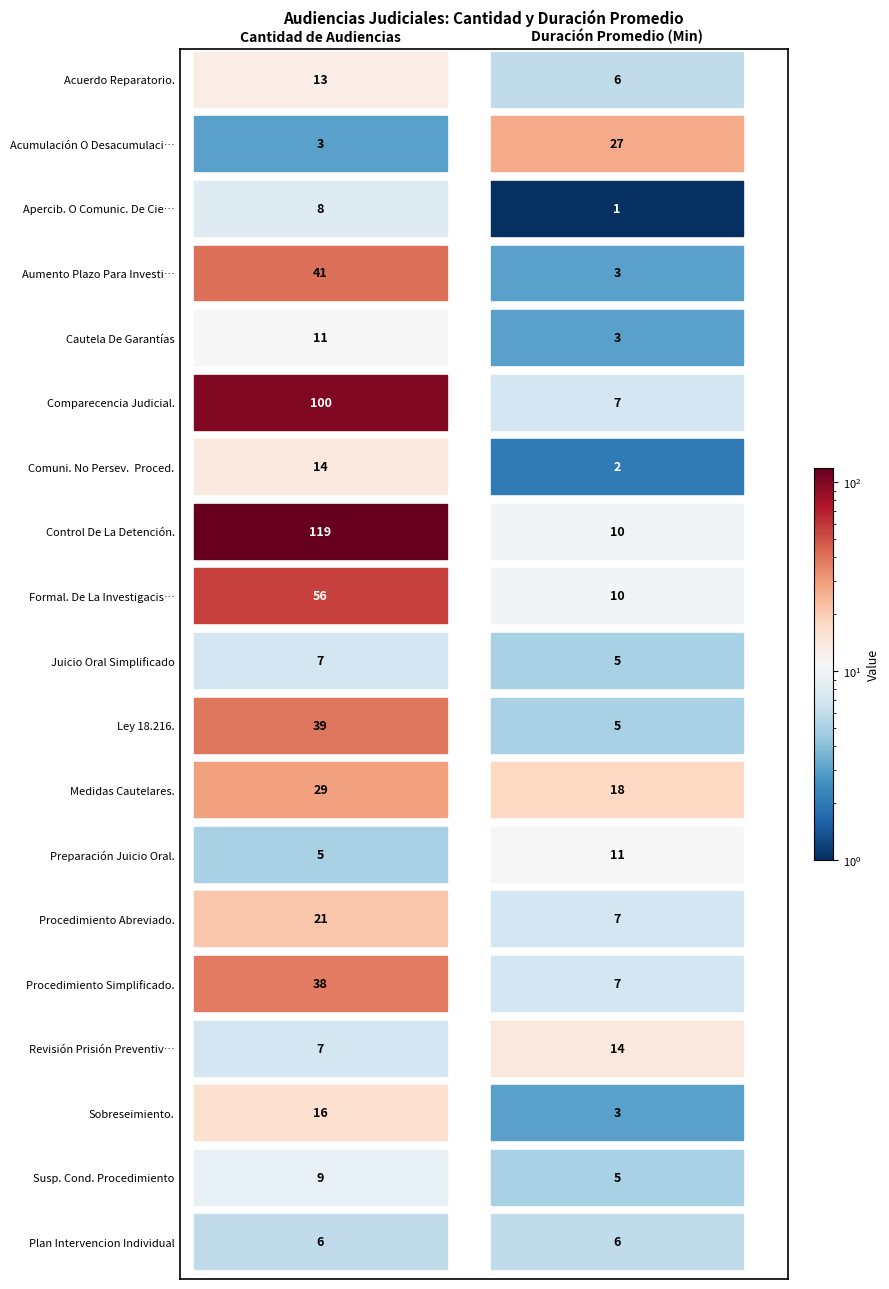

At 0, list the series in order from smallest to largest.

Audiencia De Acumulación O Desacumulaci…, Audiencia De Preparación Juicio Oral., Audiencia Plan Intervencion Individual, Audiencia De Juicio Oral Simplificado, Audiencia De Revisión Prisión Preventiv…, Audiencia De Apercib. O Comunic. De Cie…, Audiencia De Susp. Cond. Procedimiento, Audiencia De Cautela De Garantías, Audiencia De Acuerdo Reparatorio., Audiencia De Comuni. No Persev.  Proced., Audiencia De Sobreseimiento., Audiencia De Procedimiento Abreviado., Audiencia De Medidas Cautelares., Audiencia De Procedimiento Simplificado., Audiencia De Ley 18.216., Audiencia De Aumento Plazo Para Investi…, Audiencia De Formal. De La Investigacis…, Audiencia De Comparecencia Judicial., Audiencia De Control De La Detención.